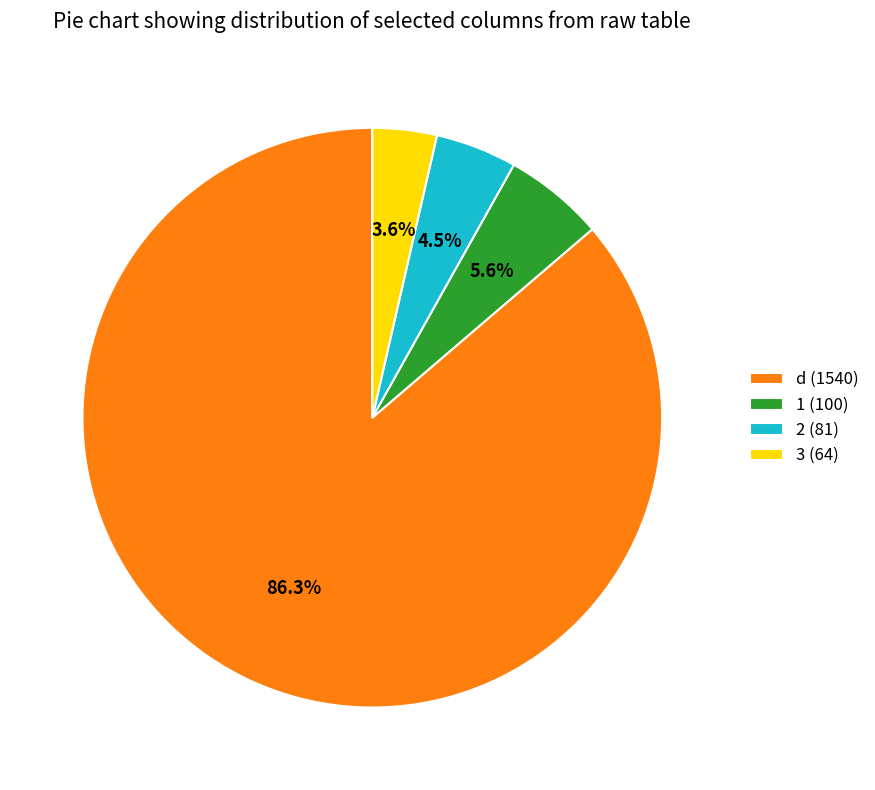

Rank the categories by value from highest to lowest.

d (1540), 1 (100), 2 (81), 3 (64)